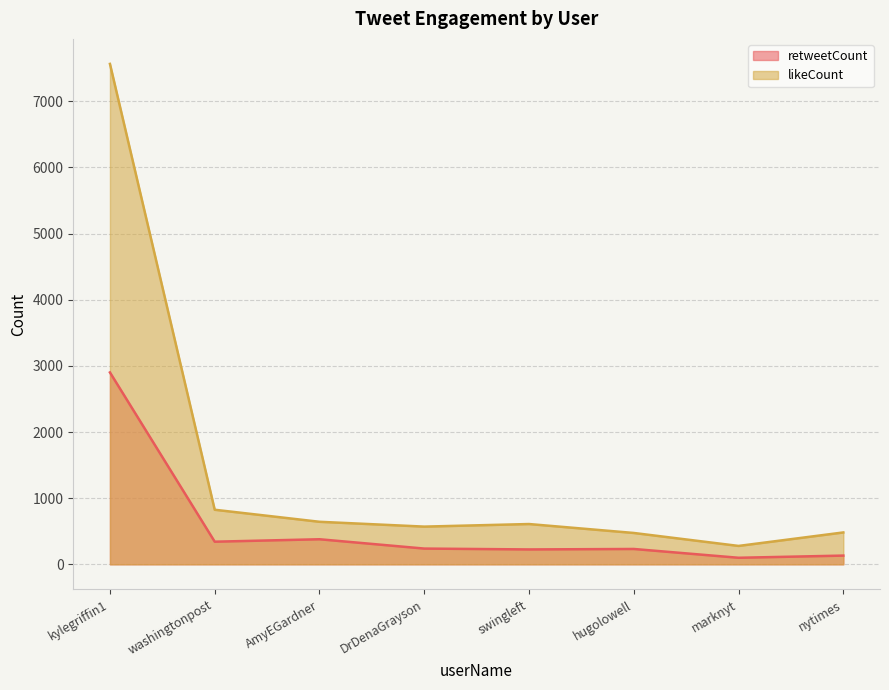

True or false: retweetCount has a value of 99 at marknyt.

True